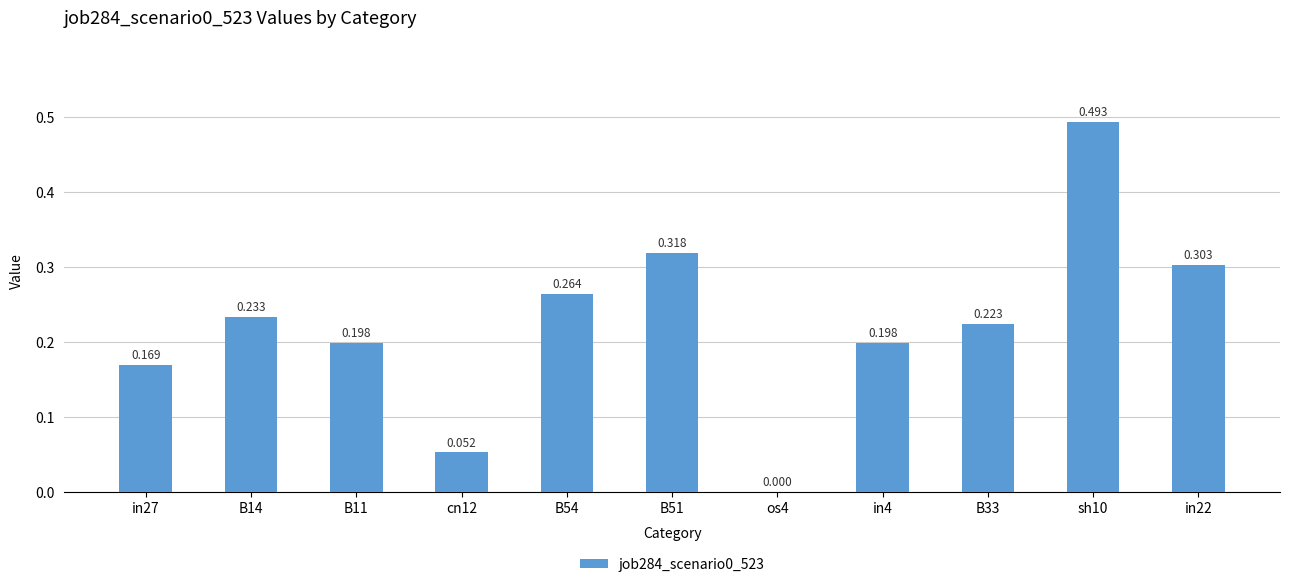

Reading left to right, what are all the values shown in this chart?

in27=0.2	B14=0.2	B11=0.2	cn12=0.1	B54=0.3	B51=0.3	os4=0.0	in4=0.2	B33=0.2	sh10=0.5	in22=0.3